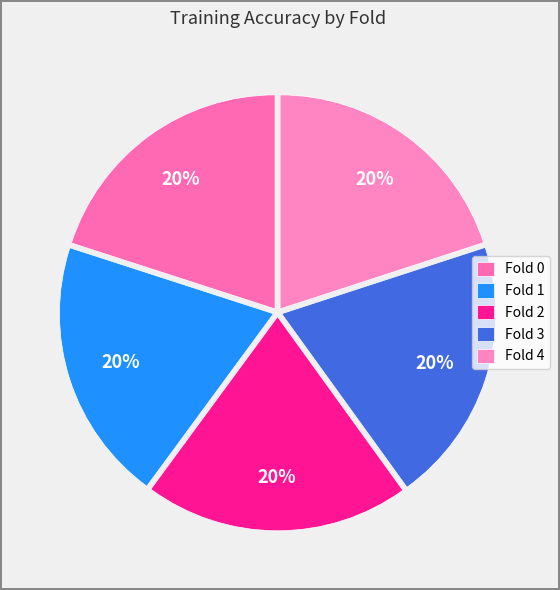

Is it true that Fold 4 is 29% of the pie?

False